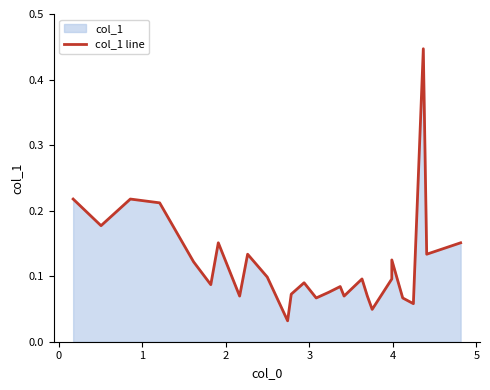

Is it true that the value at 20 is 0.1?

False